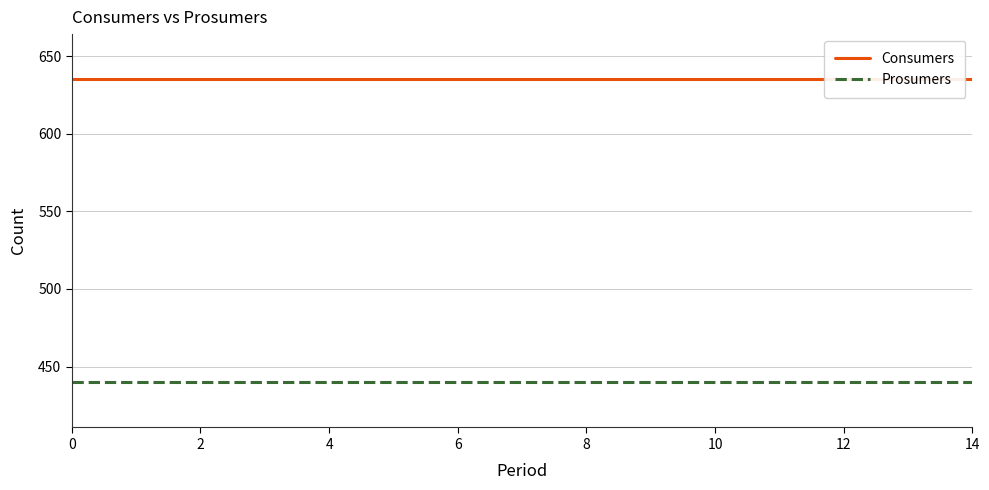

True or false: Prosumers and Consumers intersect in this chart.

False